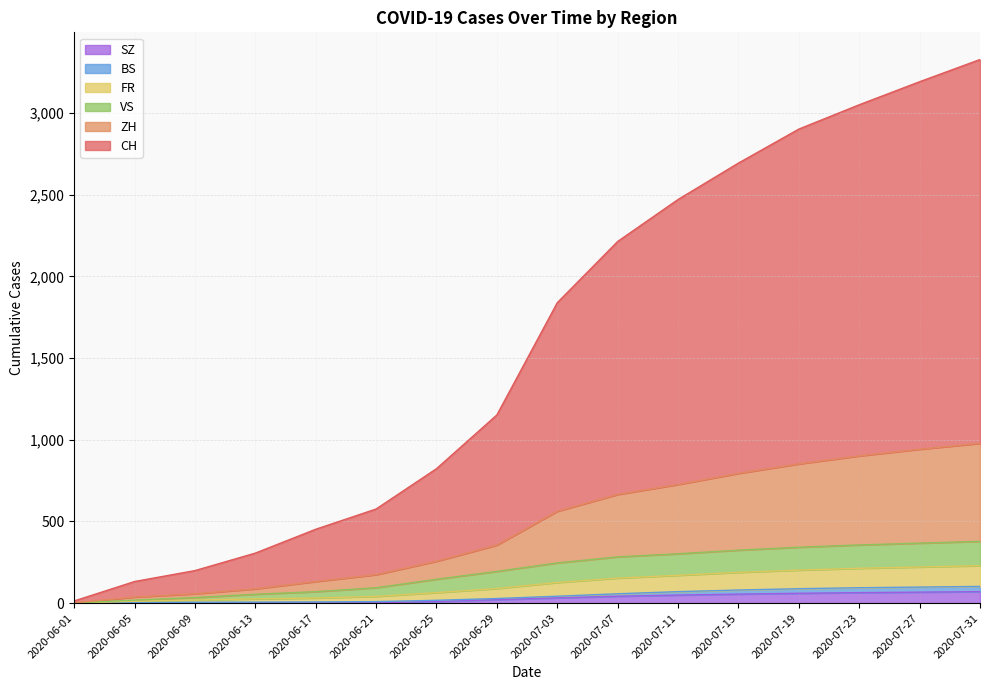

True or false: BS has a value of 34 at 2020-06-01.

False